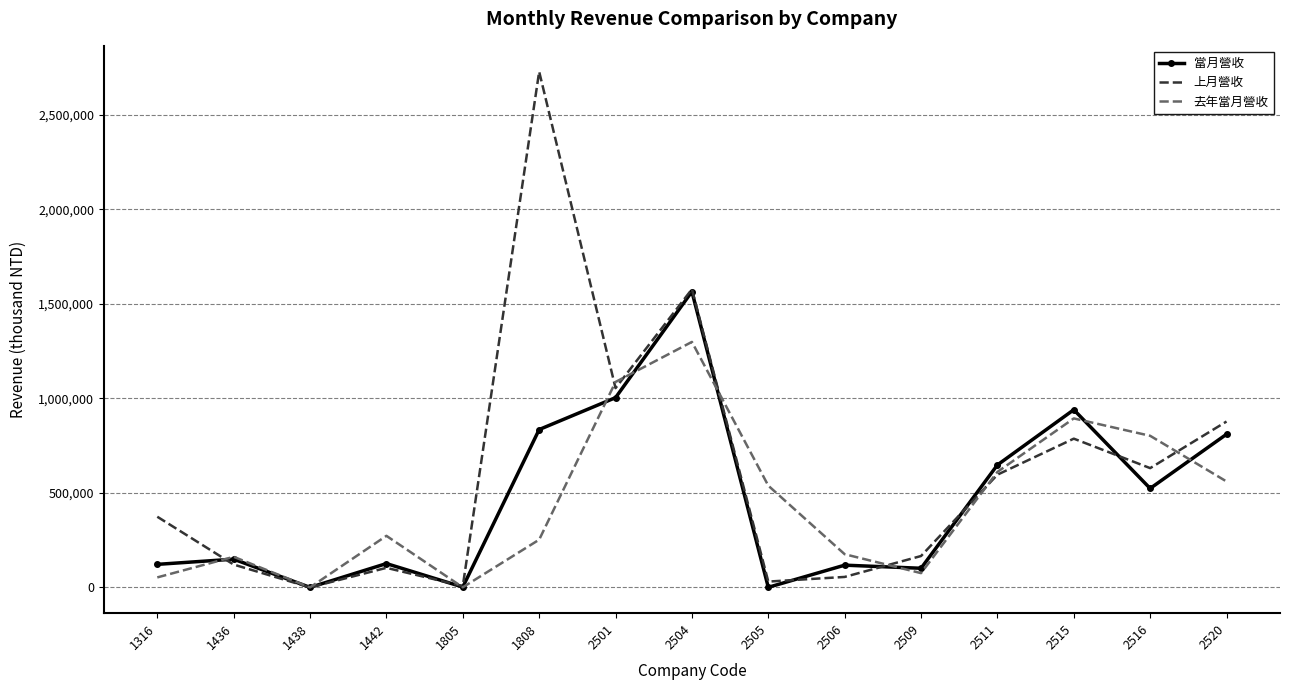

Which series changed the most between 1805 and 2520?

上月營收